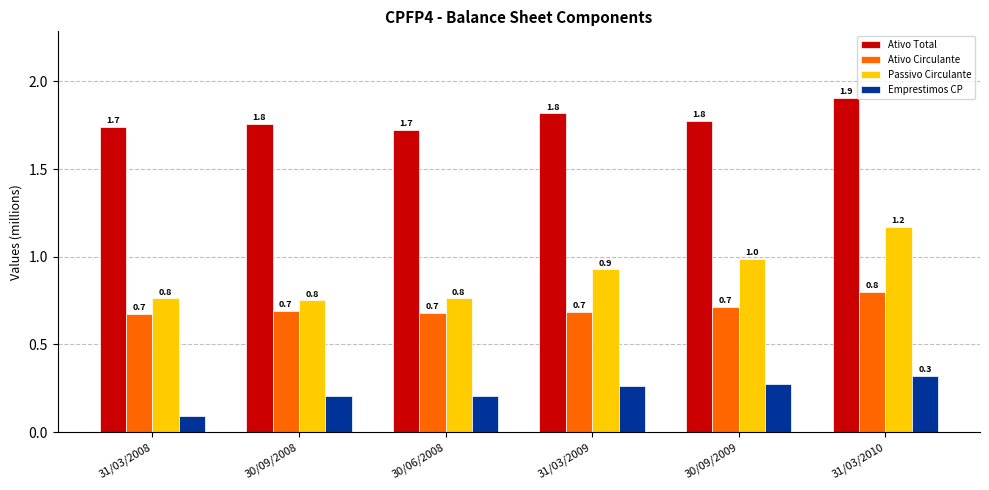

What is the sum of all Ativo Circulante values?

4.2